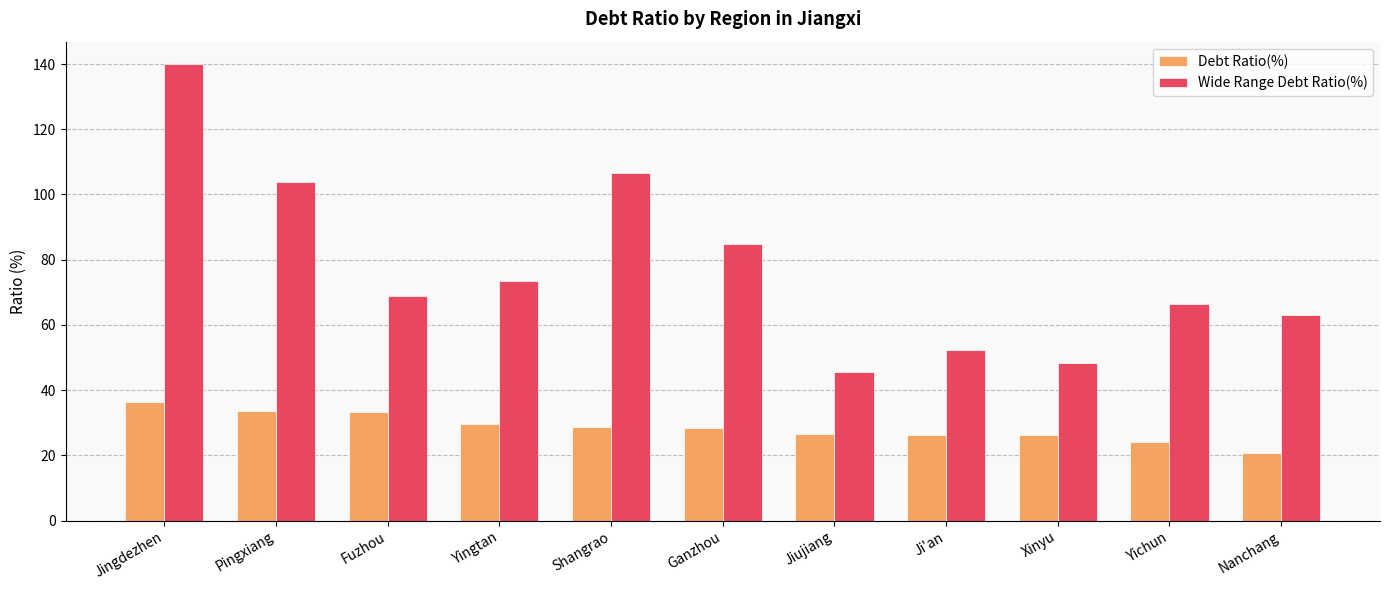

True or false: Debt Ratio(%) has a value of 47.4 at Yingtan.

False